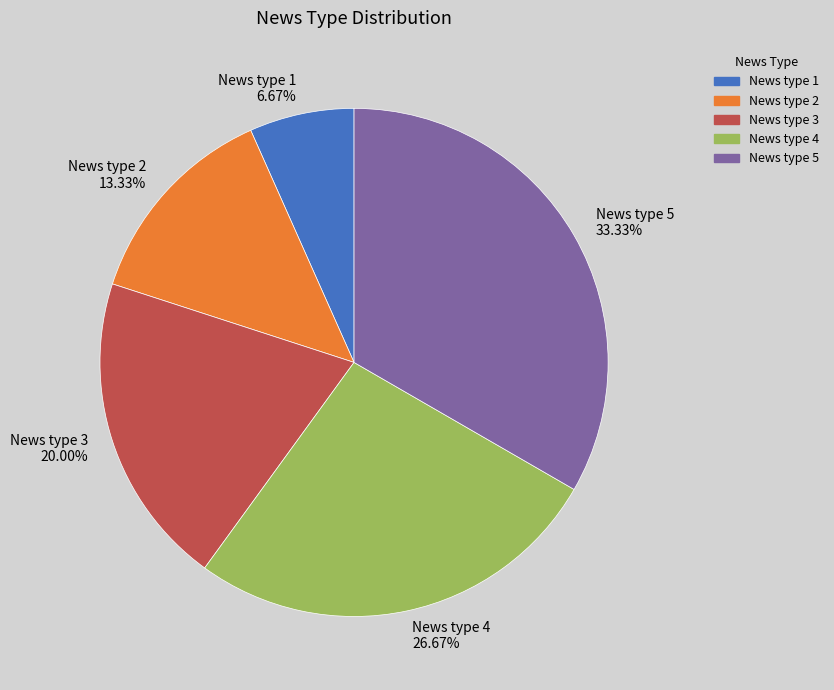

Do News type 1 and News type 2 together represent more than half of the pie?

No